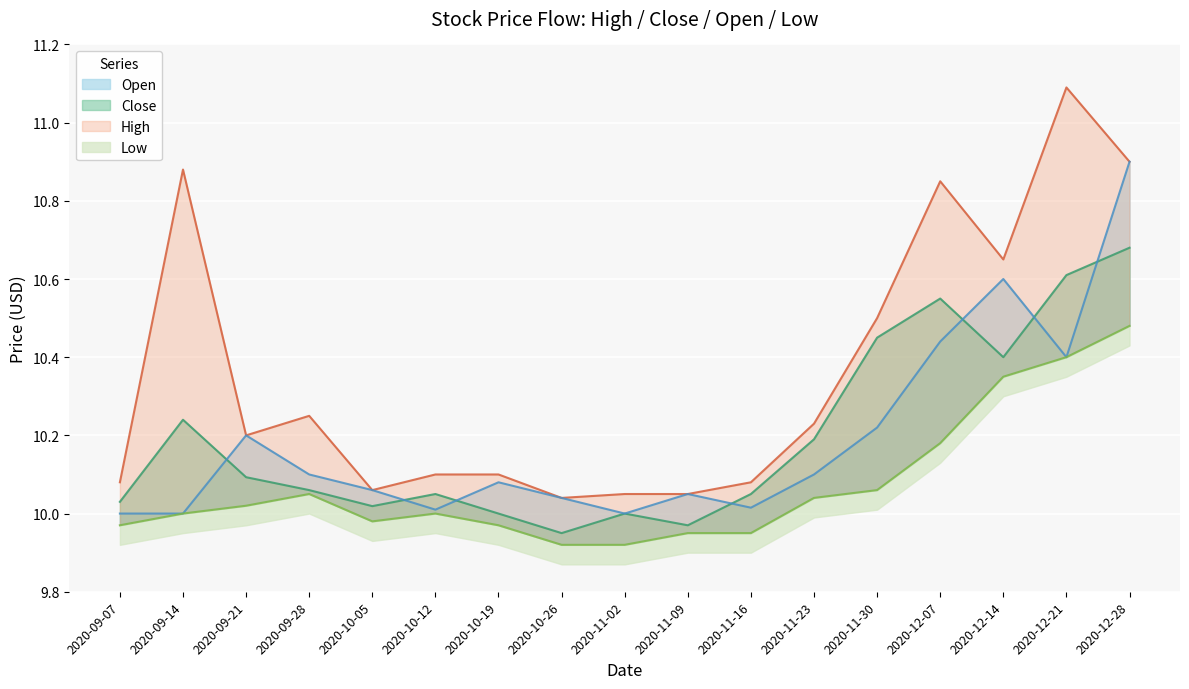

Reading left to right, list all the values displayed in this chart.

Close: 10.0	10.2	10.1	10.1	10.0	10.1	10.0	9.9	10.0	10.0	10.1	10.2	10.4	10.6	10.4	10.6	10.7
Open: 10.0	10.0	10.2	10.1	10.1	10.0	10.1	10.0	10.0	10.1	10.0	10.1	10.2	10.4	10.6	10.4	10.9
High: 10.1	10.9	10.2	10.2	10.1	10.1	10.1	10.0	10.1	10.1	10.1	10.2	10.5	10.8	10.7	11.1	10.9
Low: 10.0	10.0	10.0	10.1	10.0	10.0	10.0	9.9	9.9	9.9	9.9	10.0	10.1	10.2	10.3	10.4	10.5